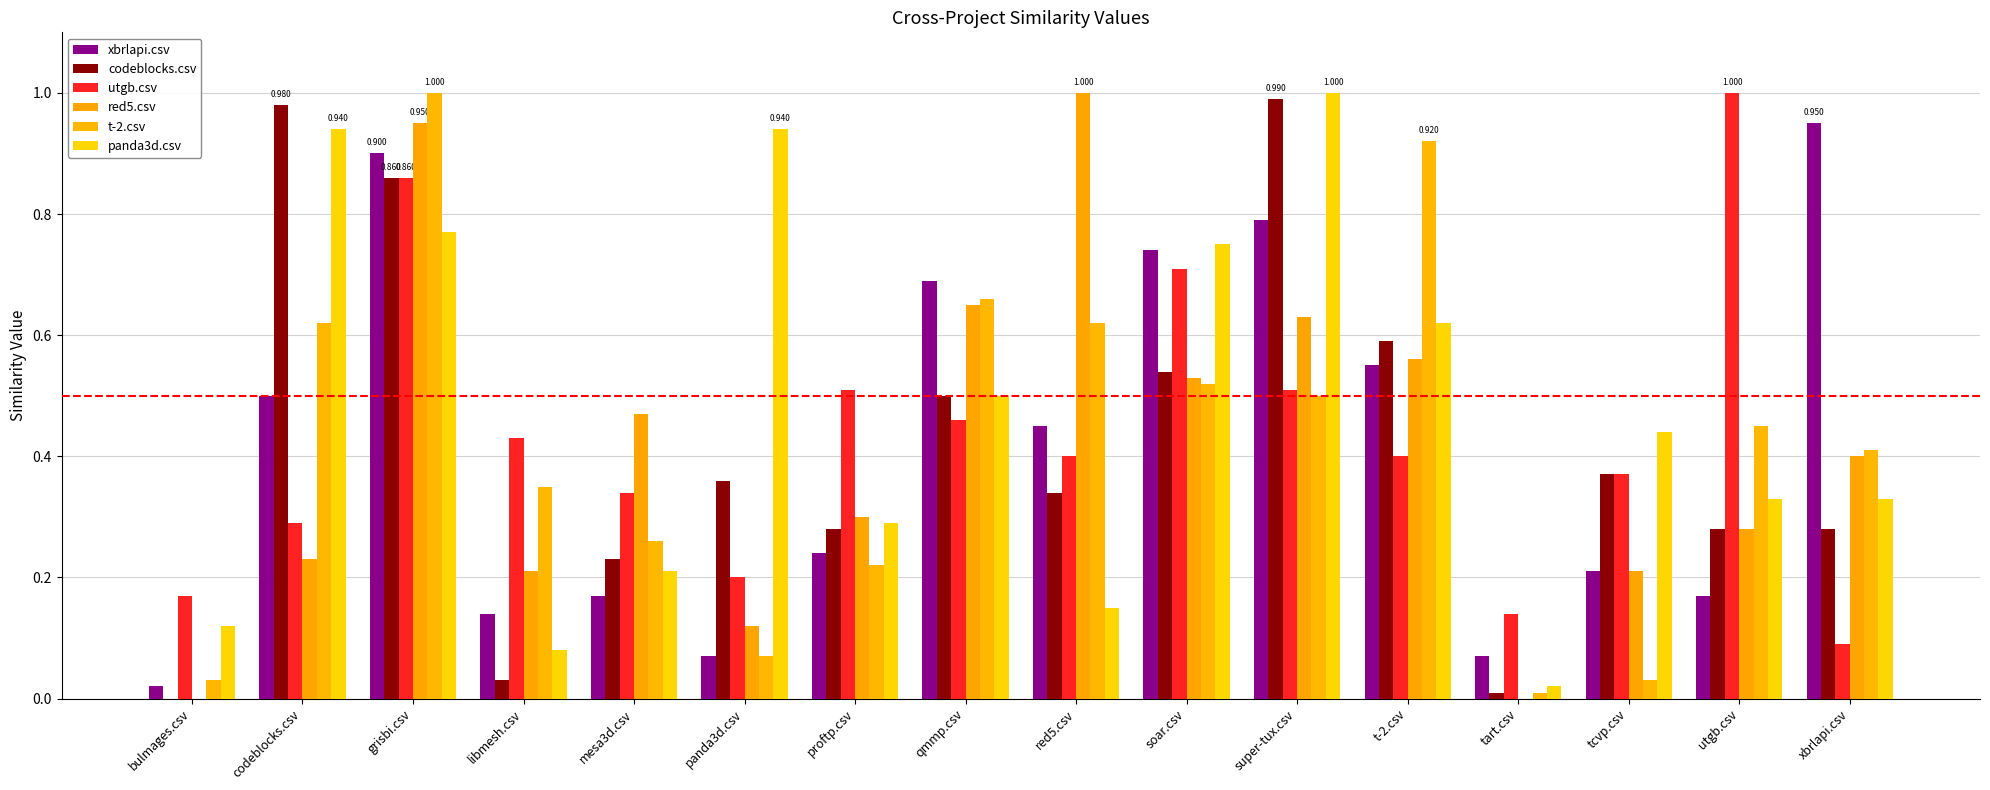

Which series changed the most between codeblocks.csv and xbrlapi.csv?

codeblocks.csv